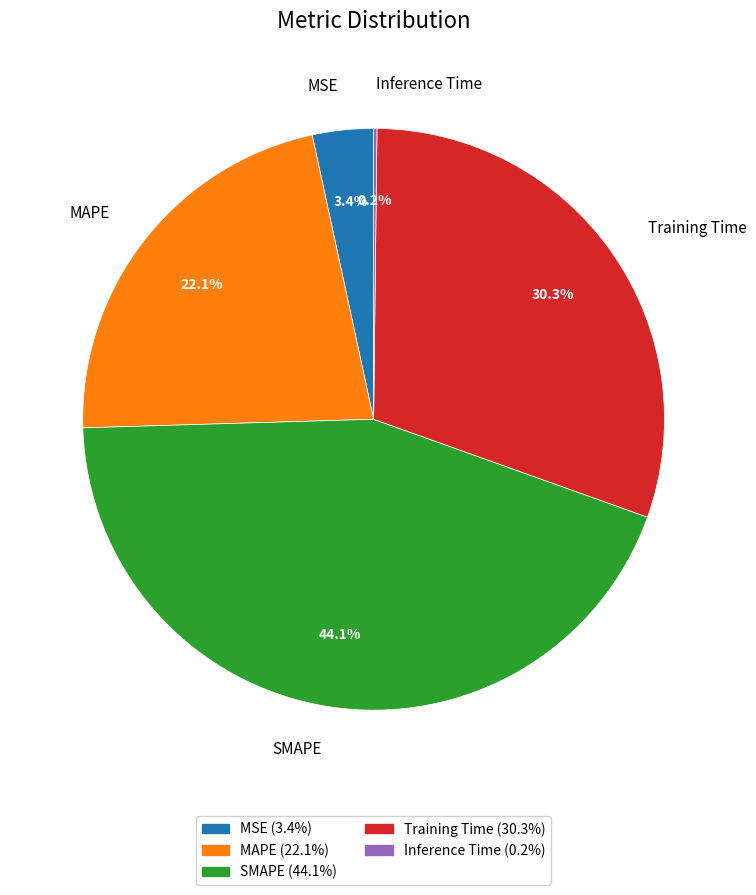

Which slice is the largest?

SMAPE